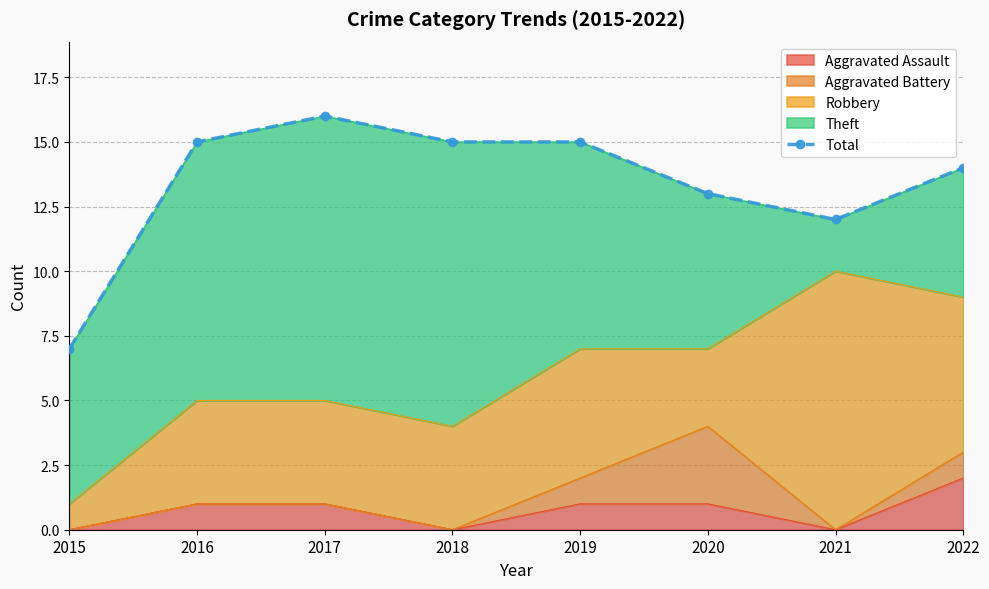

How many interior local peaks (higher than both neighbors) does the data have?

1